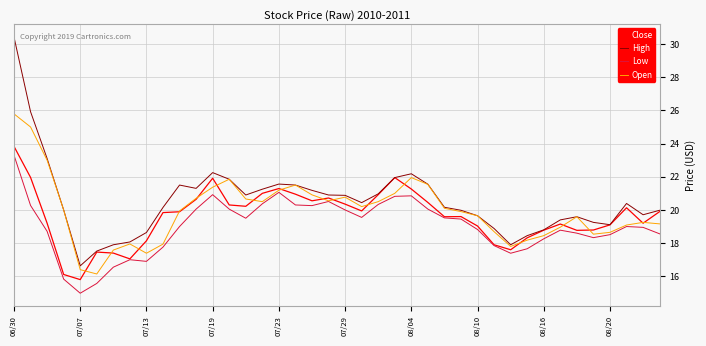

List the series in order of their overall mean, highest first.

High, Open, Close, Low